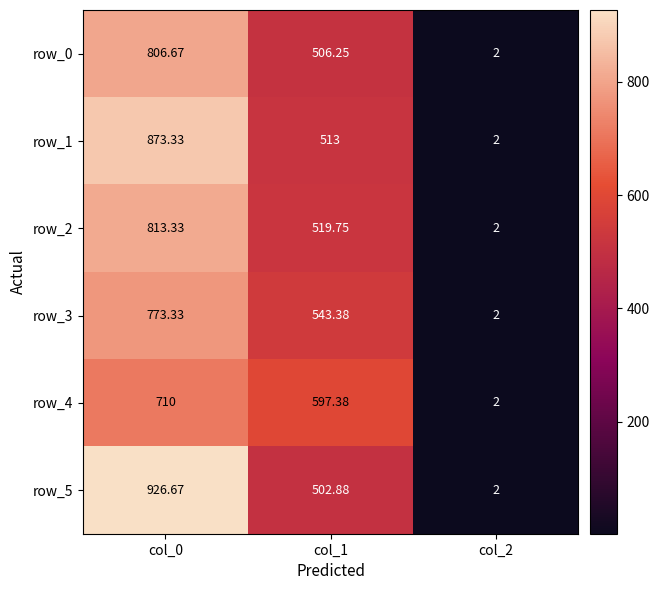

Is the value of row_4 at col_0 greater than the value of row_2 at col_2?

Yes